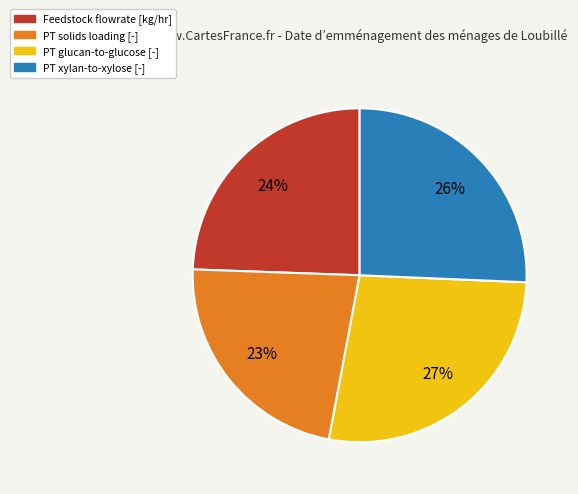

To the nearest percent, what portion does PT glucan-to-glucose [-] represent?

27%